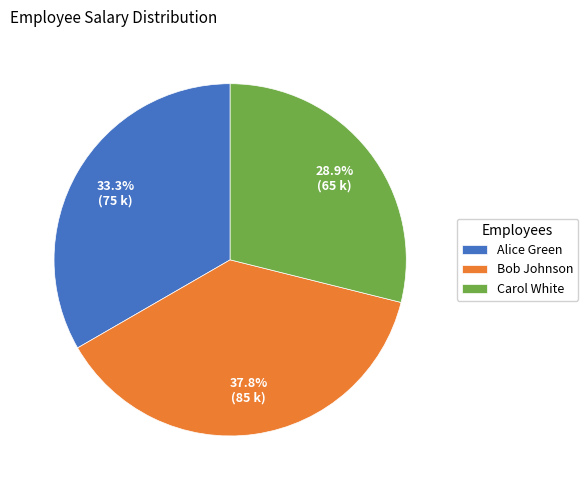

Combined, do Carol White and Bob Johnson account for over 50%?

Yes